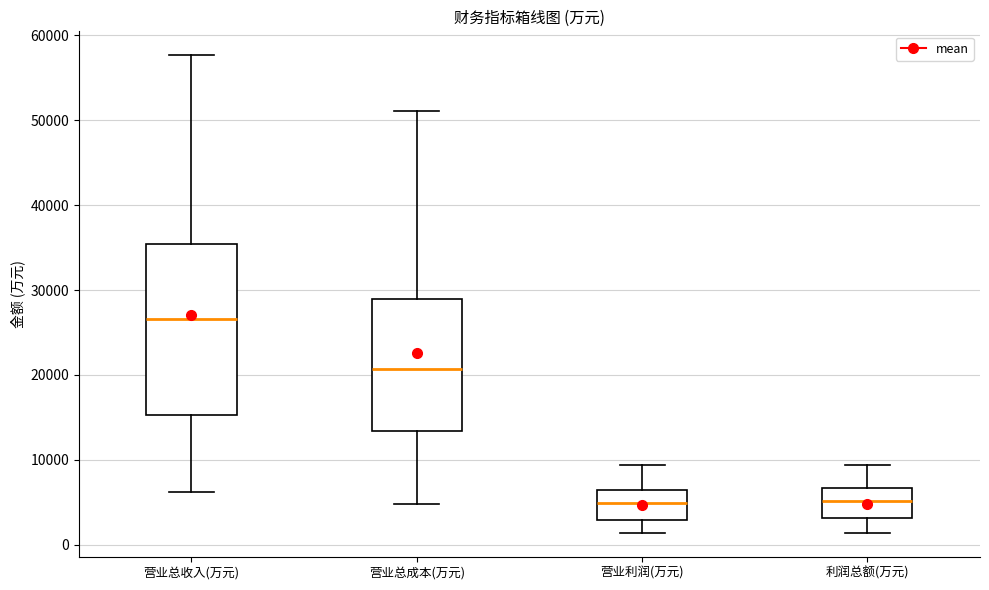

Where does the median line of the box for 营业总成本(万元) sit on the y-axis? The values are not printed on the chart, so give them approximately, as read against the axis.

21000